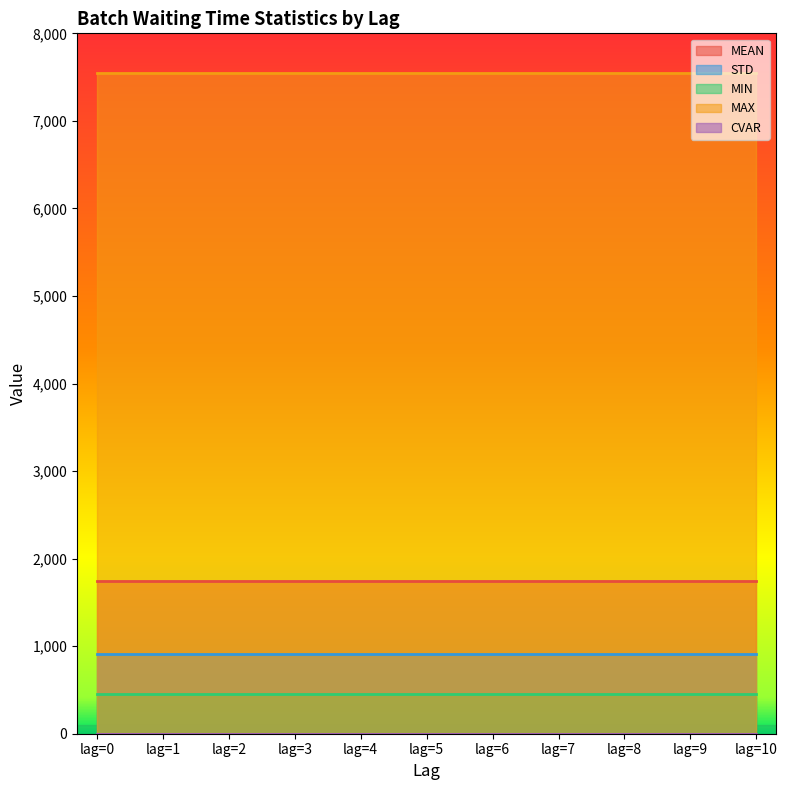

What is the difference between the highest and lowest values at lag=8?

7545.5